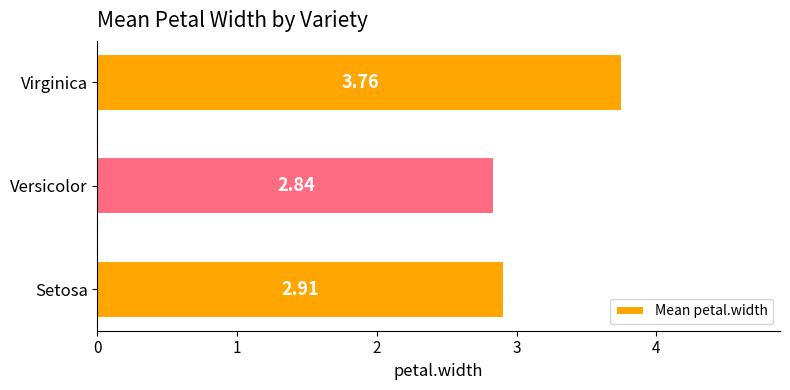

Approximately how many times larger is the value at Setosa compared to Versicolor?

1.0